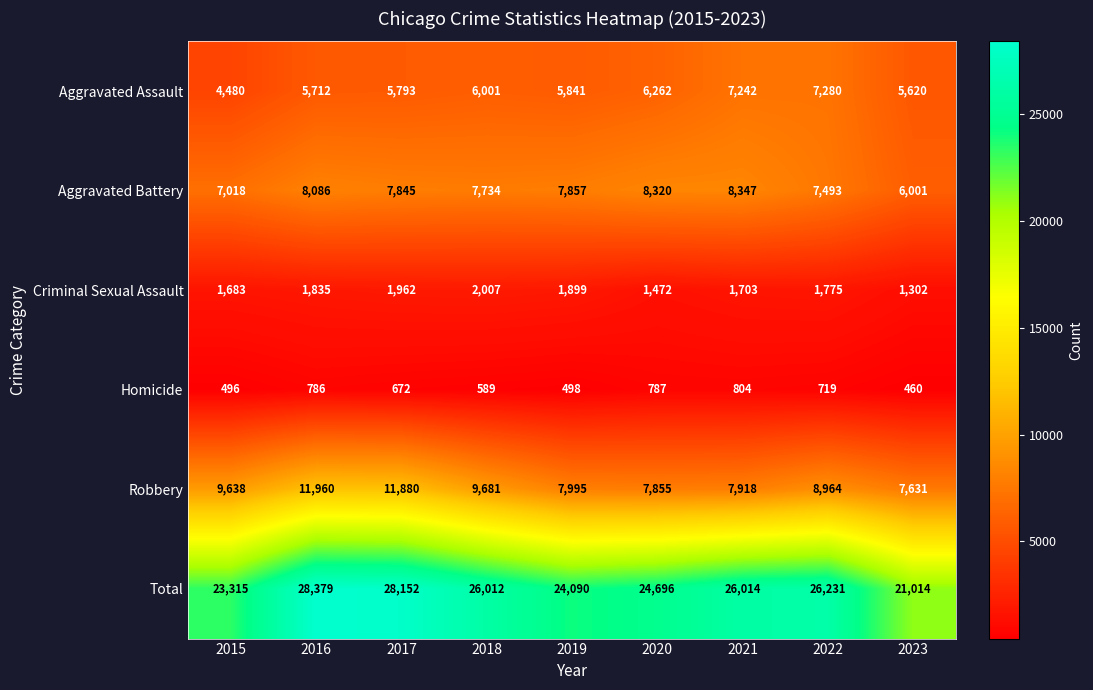

True or false: Criminal Sexual Assault has a value of 3170 at 2022.

False